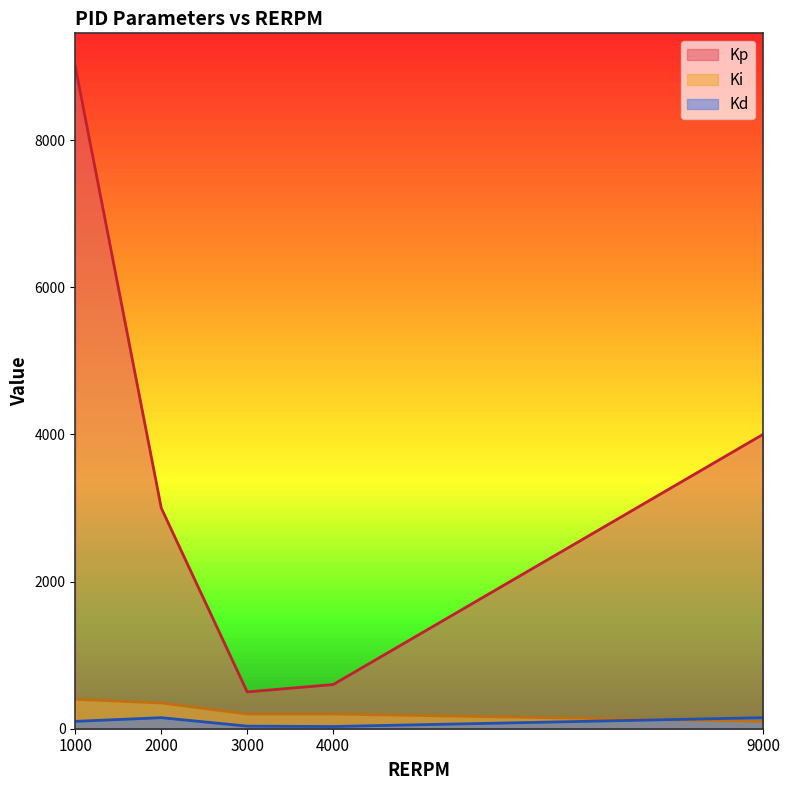

True or false: Kd and Kp cross at least once.

False